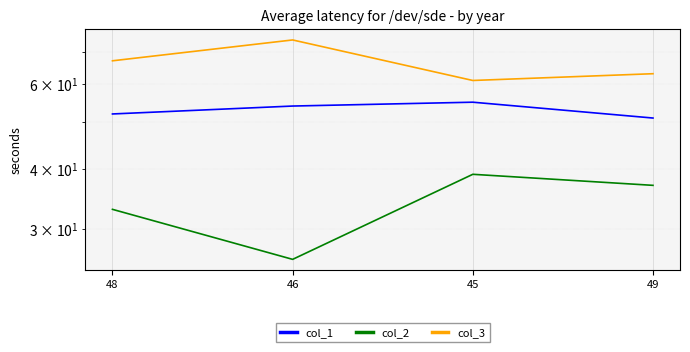

What is the label of the 1st point from the left?

48